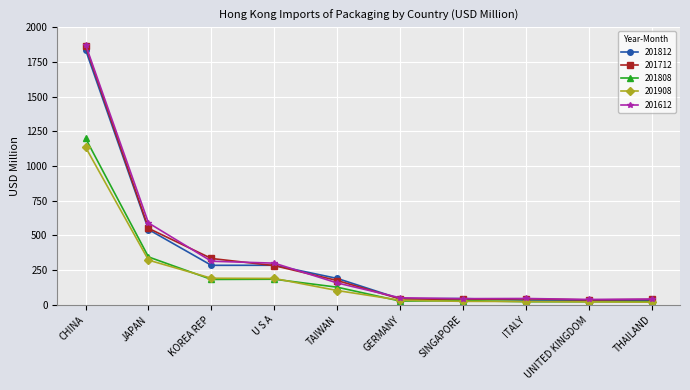

What position from the left is THAILAND?

10